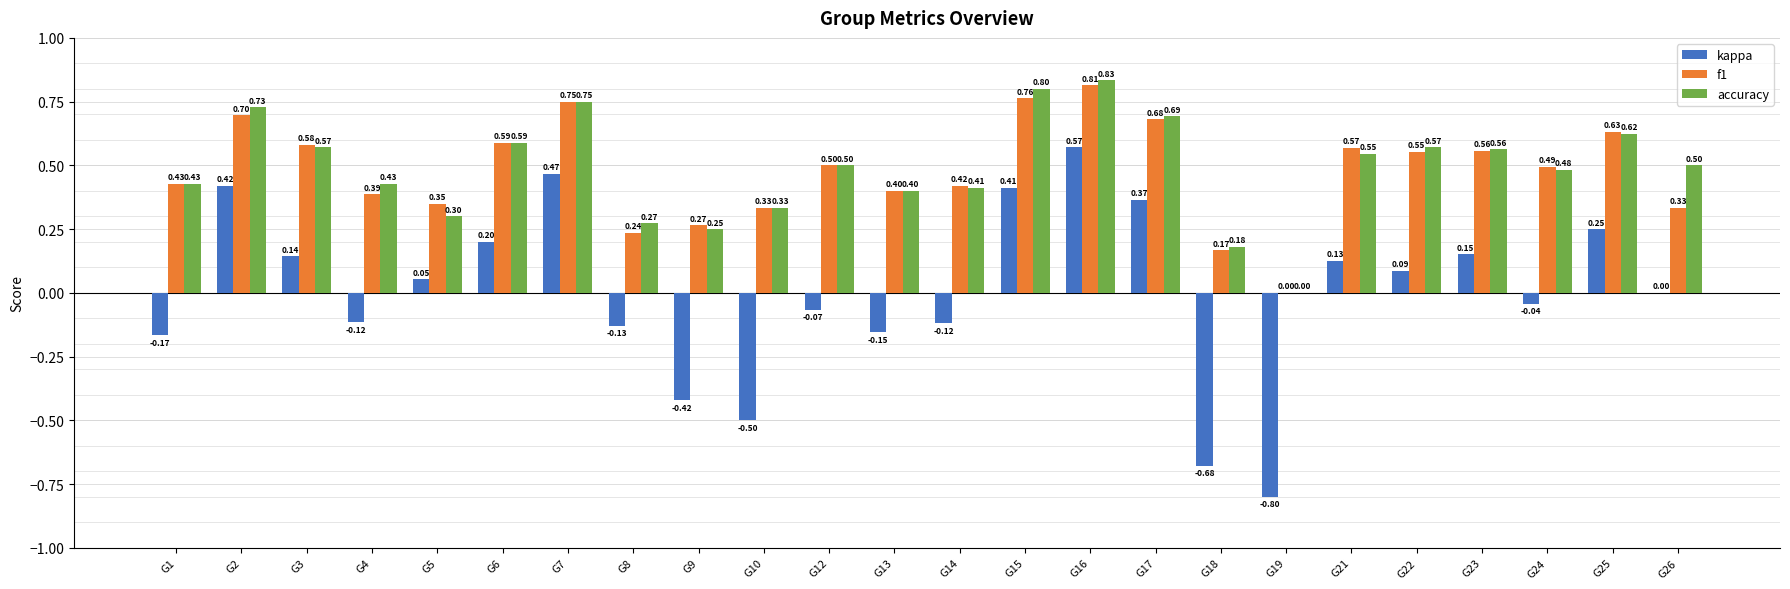

What is the sum of the f1 values at G17 and G15?

1.4